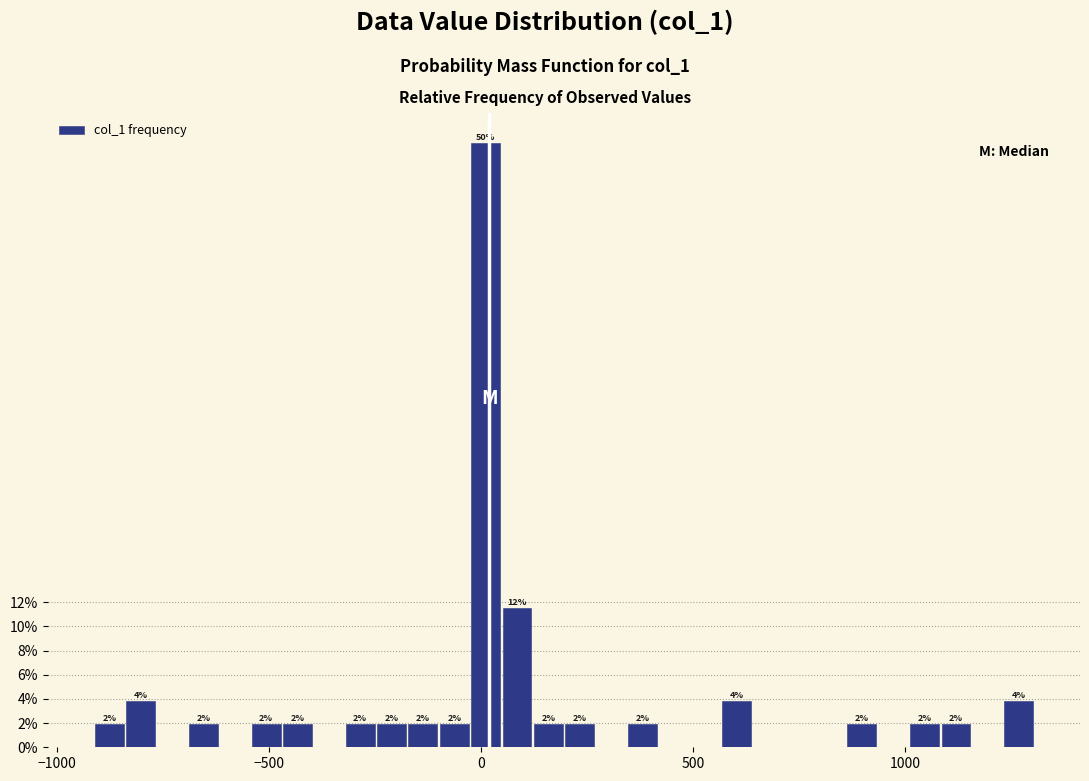

Read against the x-axis, roughly where is the centre of the tallest bar?

0